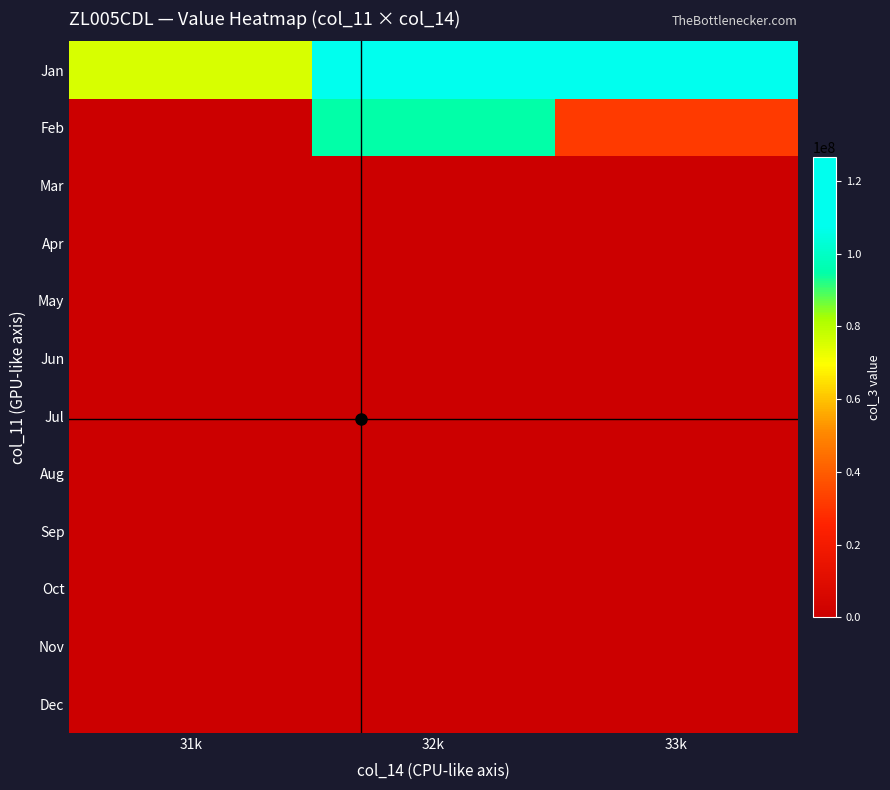

Reading right to left, extract all data points from this chart.

Jan: 33k=107495203.8	32k=126504688.0	31k=75278624.0
Feb: 33k=31150713.6	32k=94492136.0	31k=0.0
Mar: 33k=0.0	32k=0.0	31k=0.0
Apr: 33k=0.0	32k=0.0	31k=0.0
May: 33k=0.0	32k=0.0	31k=0.0
Jun: 33k=0.0	32k=0.0	31k=0.0
Jul: 33k=0.0	32k=0.0	31k=0.0
Aug: 33k=0.0	32k=0.0	31k=0.0
Sep: 33k=0.0	32k=0.0	31k=0.0
Oct: 33k=0.0	32k=0.0	31k=0.0
Nov: 33k=0.0	32k=0.0	31k=0.0
Dec: 33k=0.0	32k=0.0	31k=0.0